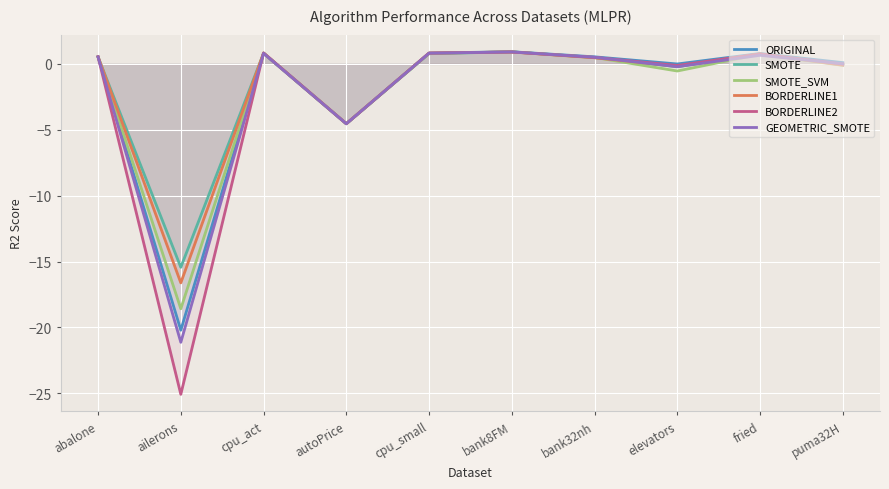

At which category is the sum across all series the highest?

bank8FM